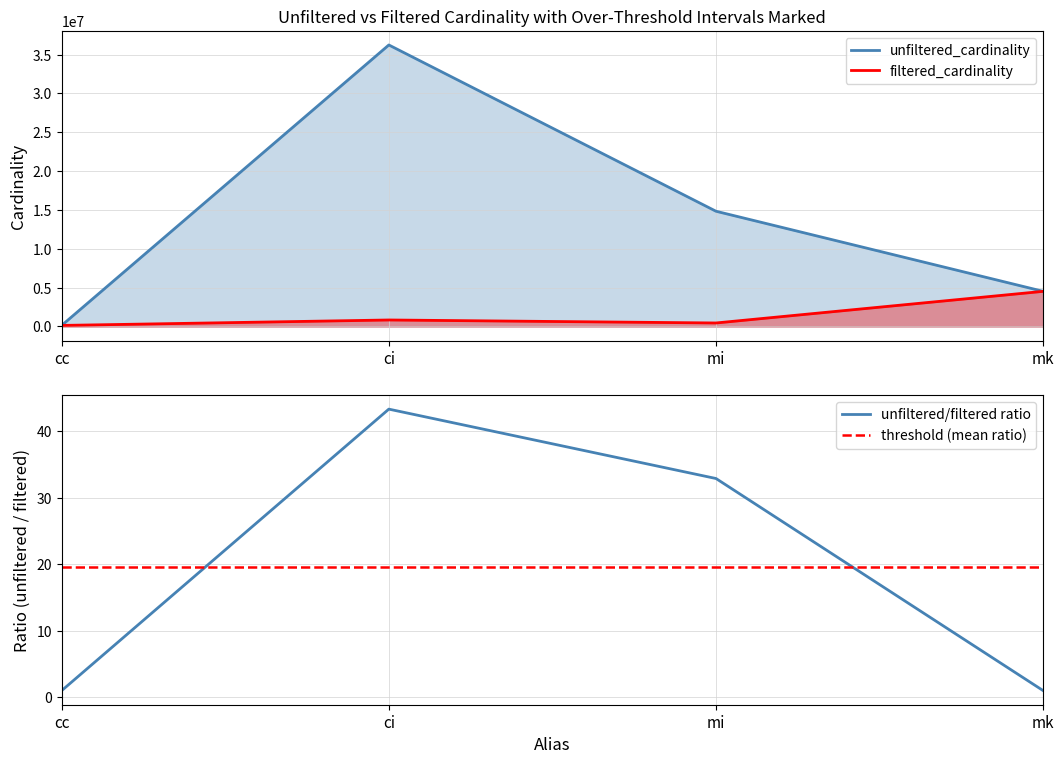

How many unfiltered_cardinality values are between 4523930 and 36244344?

3